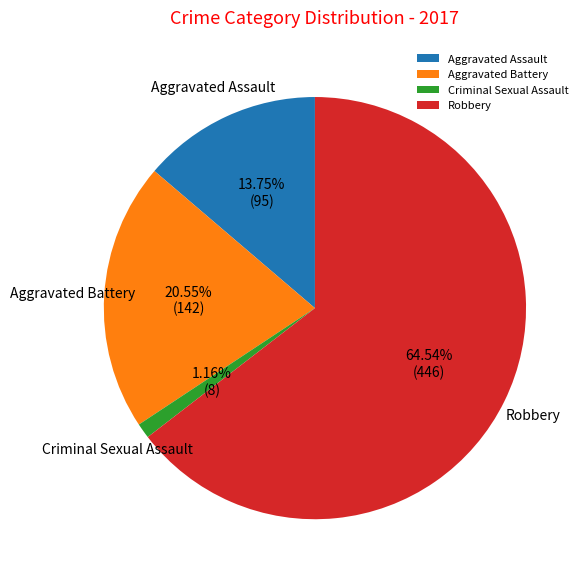

Combined, what portion of the pie is Criminal Sexual Assault and Aggravated Assault?

14.9%